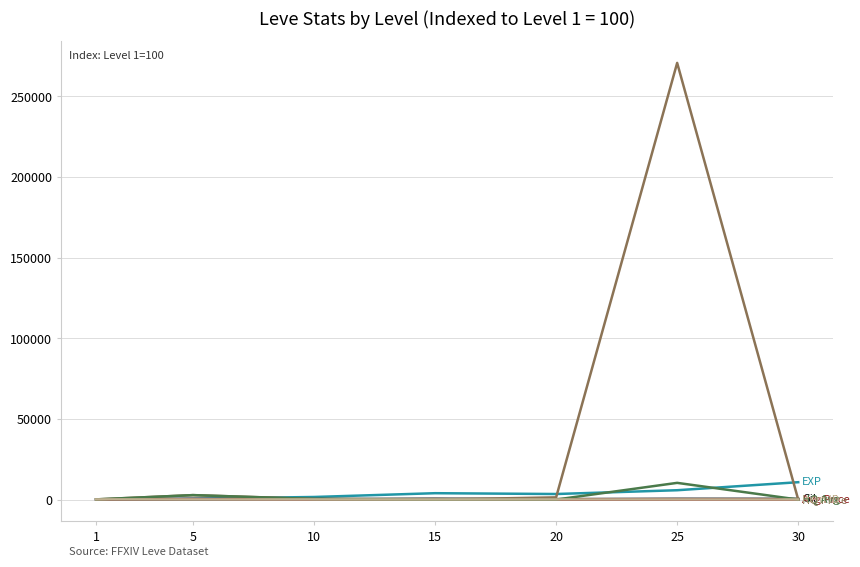

At which category does the chart reach its peak across all series?

25